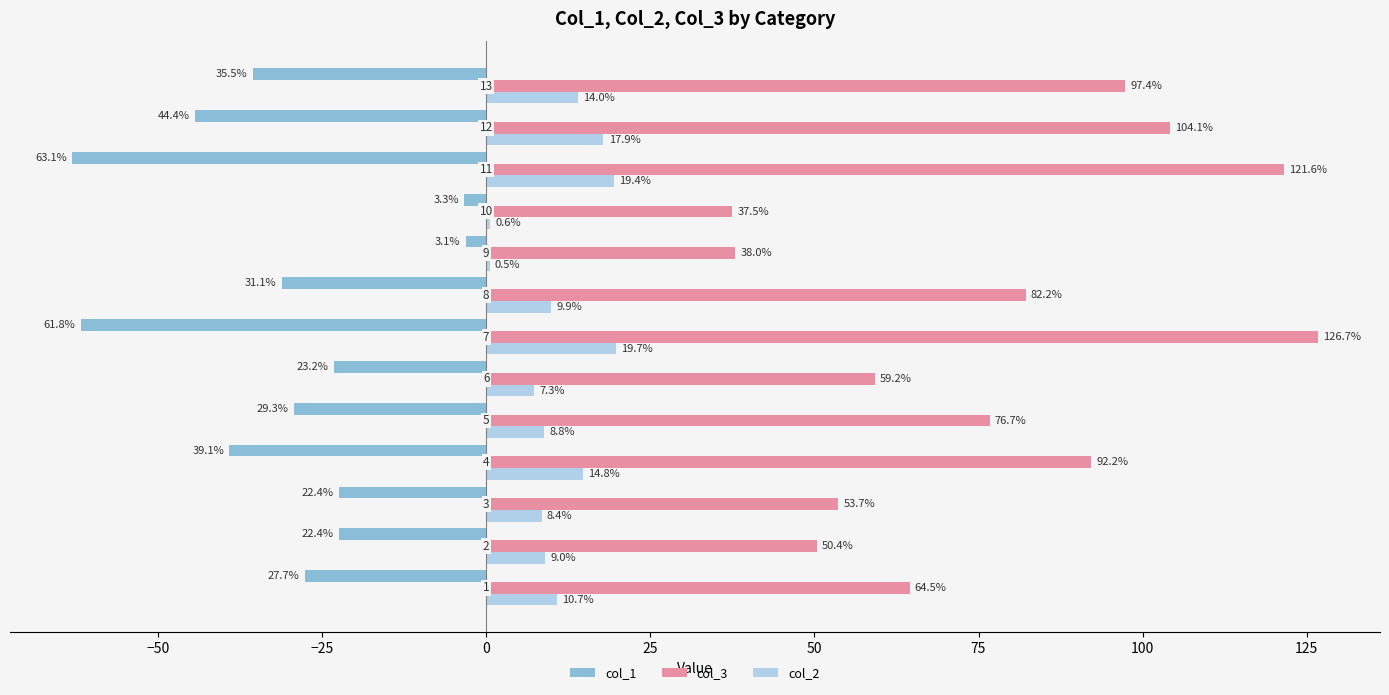

Which series has the largest total across all categories?

col_3